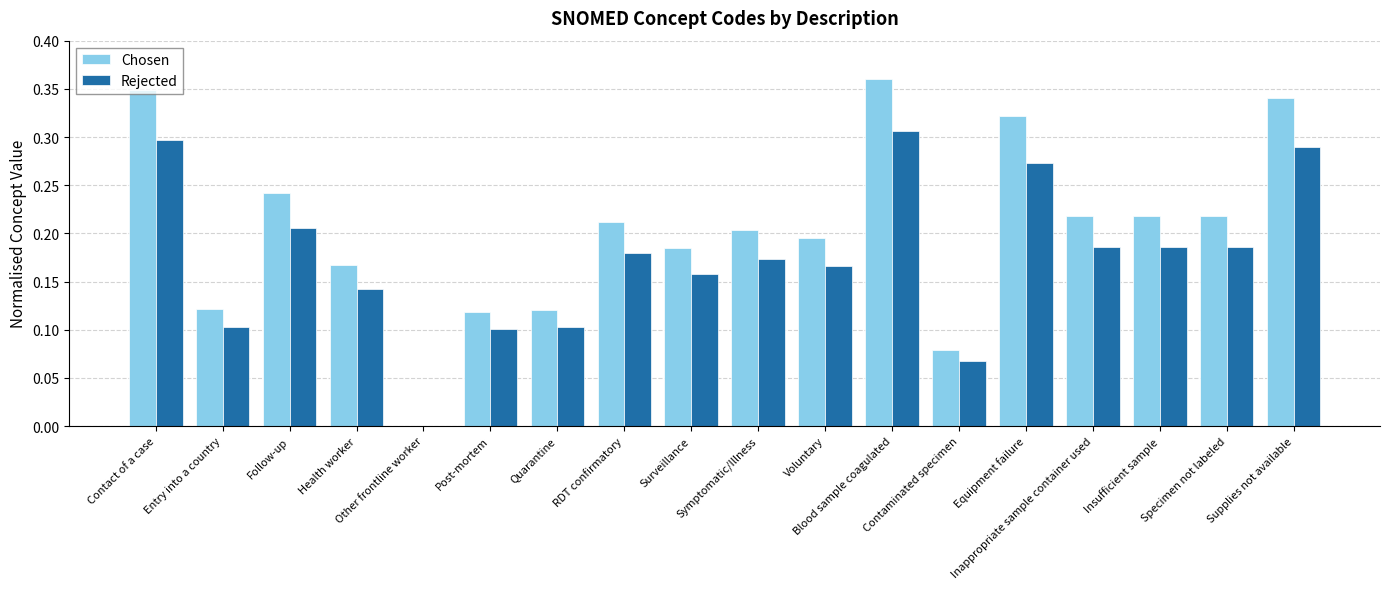

What is the sum of all Chosen values?

3.7